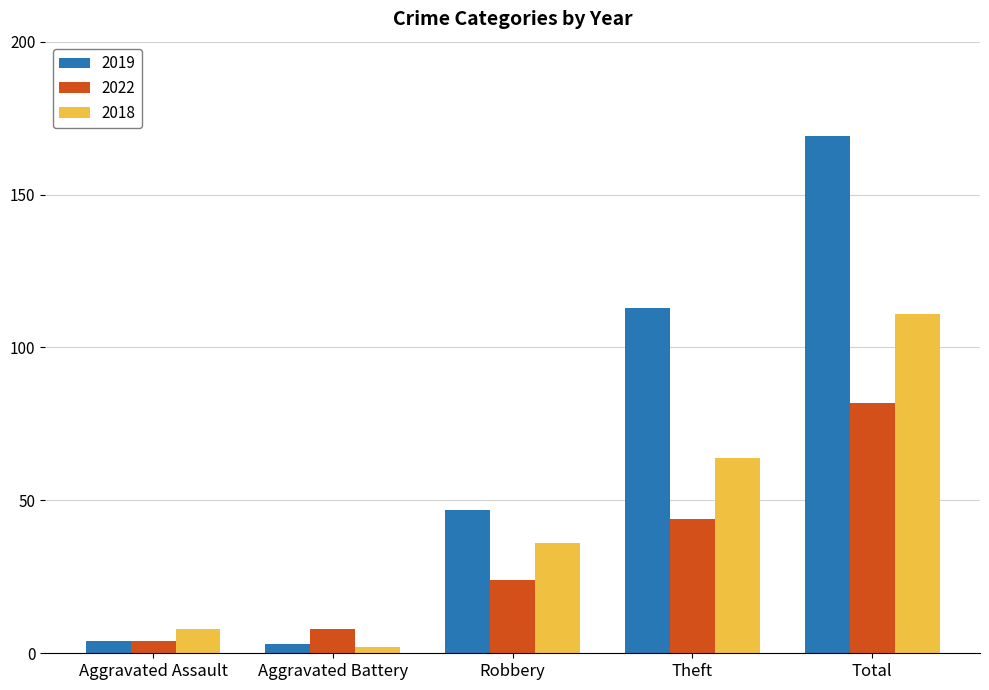

Count the number of data series in this chart.

3